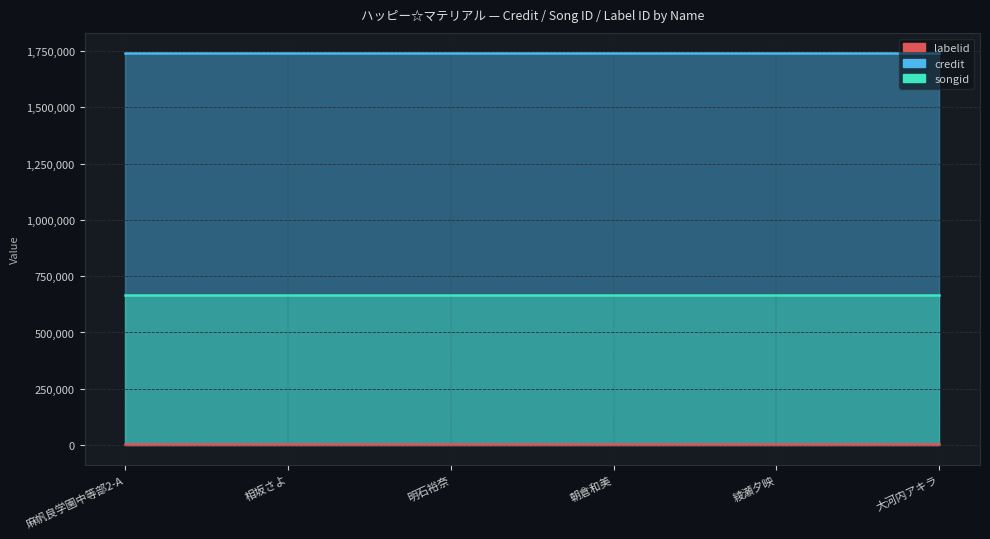

How many lines are shown in the chart?

3